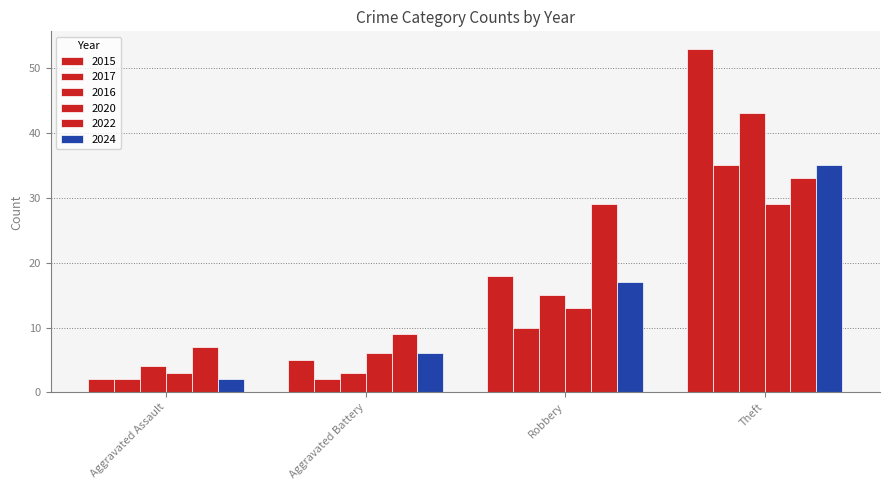

What is the difference between the maximum and minimum values in the 2017 series?

33